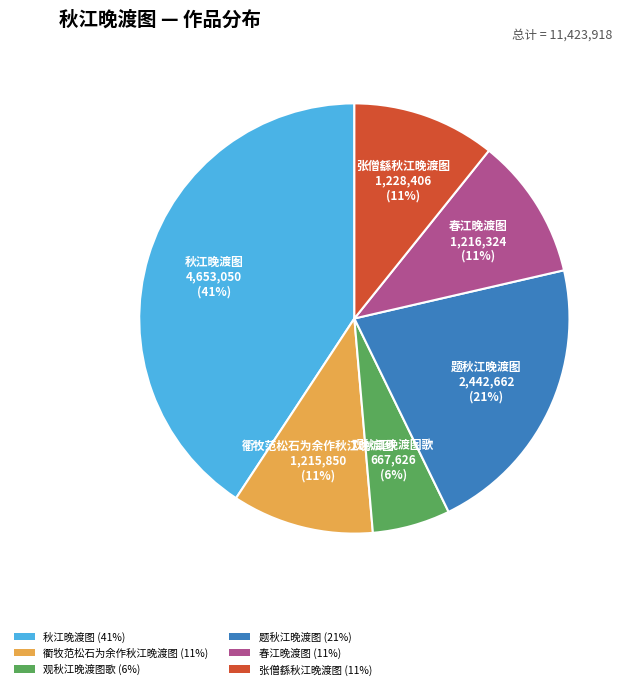

Is there any slice that represents more than half of the pie?

No